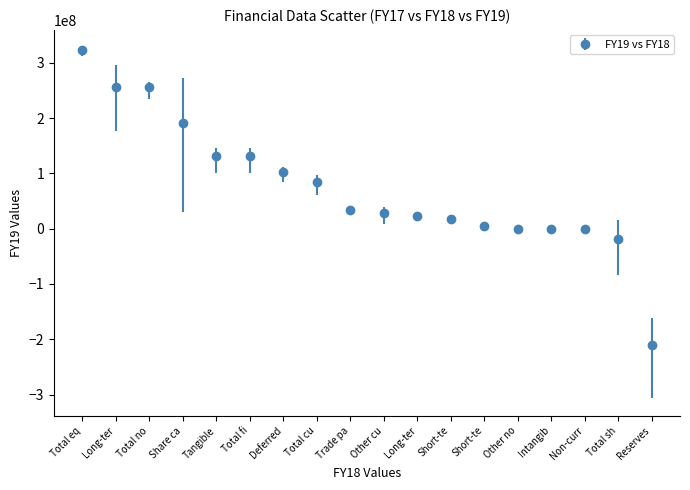

How many lines are shown in the chart?

1